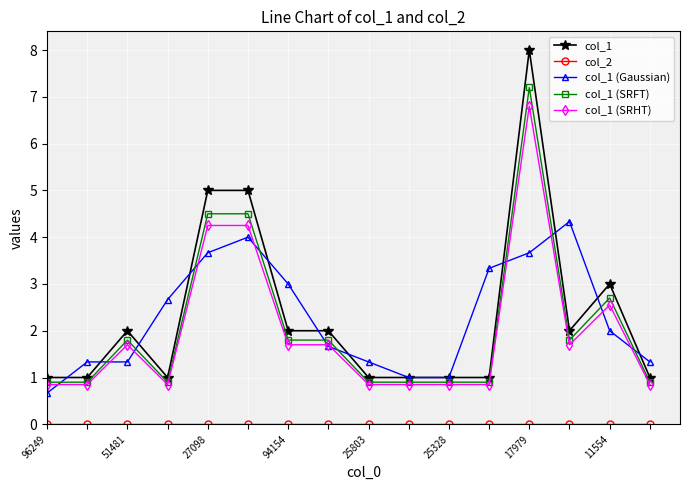

What is the value of the col_1 (Gaussian) point at the 15th from the left?

2.0